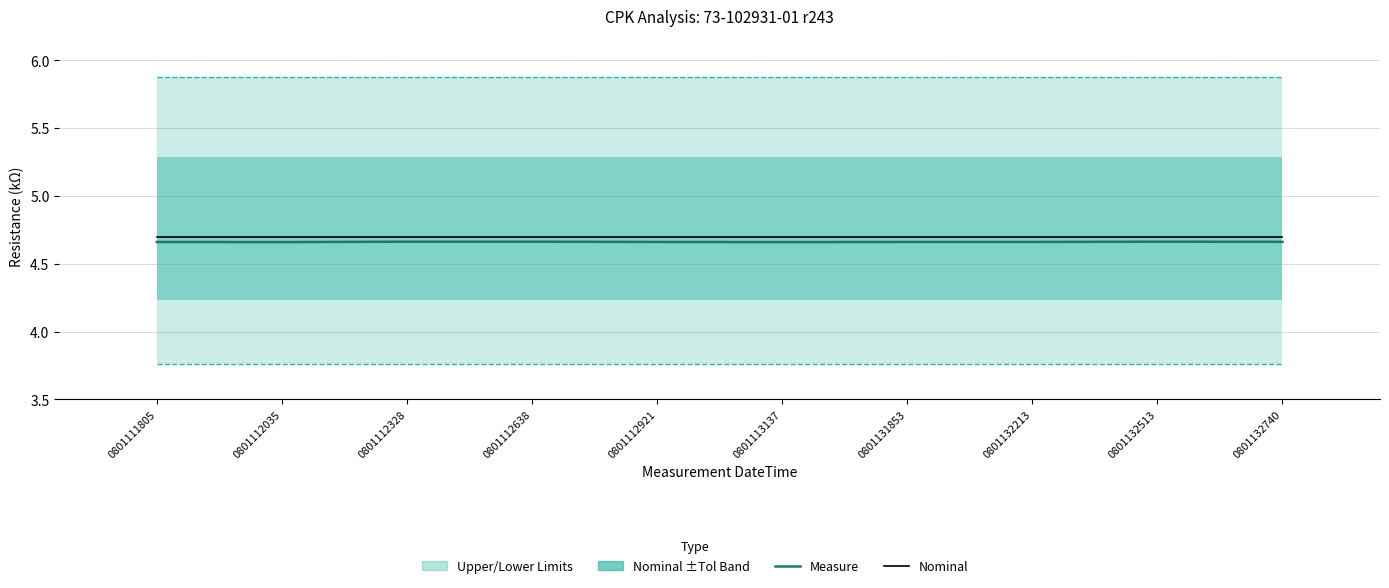

Is it true that -Limit equals 2.4 at 0801131853?

False